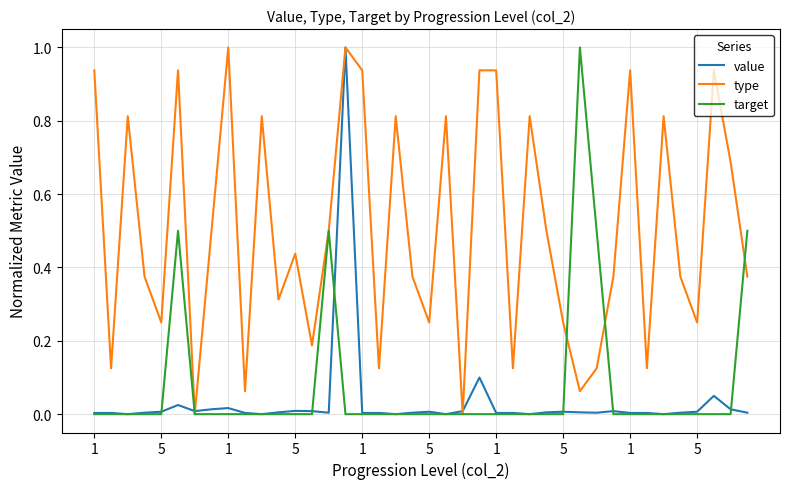

What is the greatest value displayed?

1.0